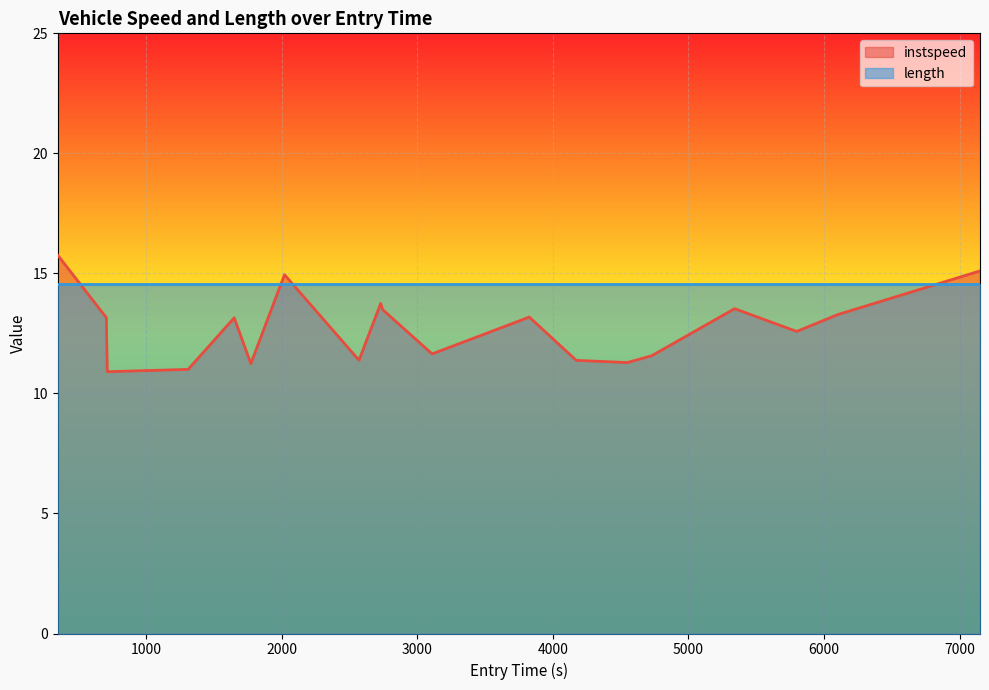

Reading left to right, transcribe all the data shown in this chart.

15.8	13.2	10.9	11.0	13.1	11.2	14.9	11.4	13.7	13.5	11.6	13.2	11.4	11.3	11.6	13.5	12.6	13.3	15.1